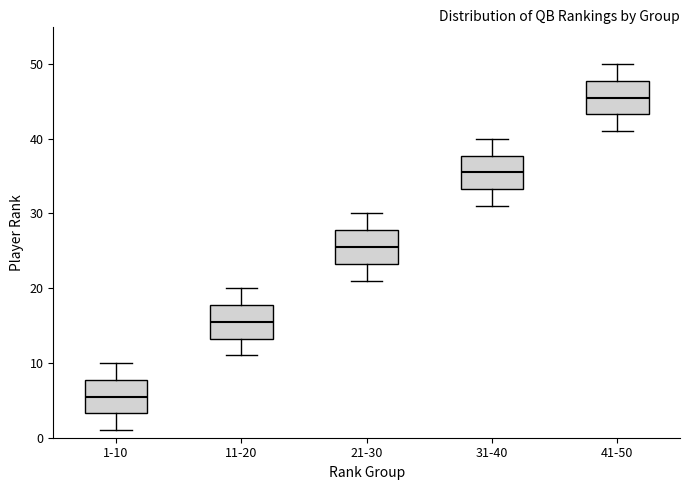

Reading left to right, transcribe this box plot: for each box, give where its median line is, the range the box spans, and where its two whiskers end, as read against the y-axis. The values are not printed on the chart, so give them approximately, as read against the axis.

1-10: median 6, box 3 to 8, whiskers 1 to 10
11-20: median 16, box 13 to 18, whiskers 11 to 20
21-30: median 26, box 23 to 28, whiskers 21 to 30
31-40: median 36, box 33 to 38, whiskers 31 to 40
41-50: median 46, box 43 to 48, whiskers 41 to 50